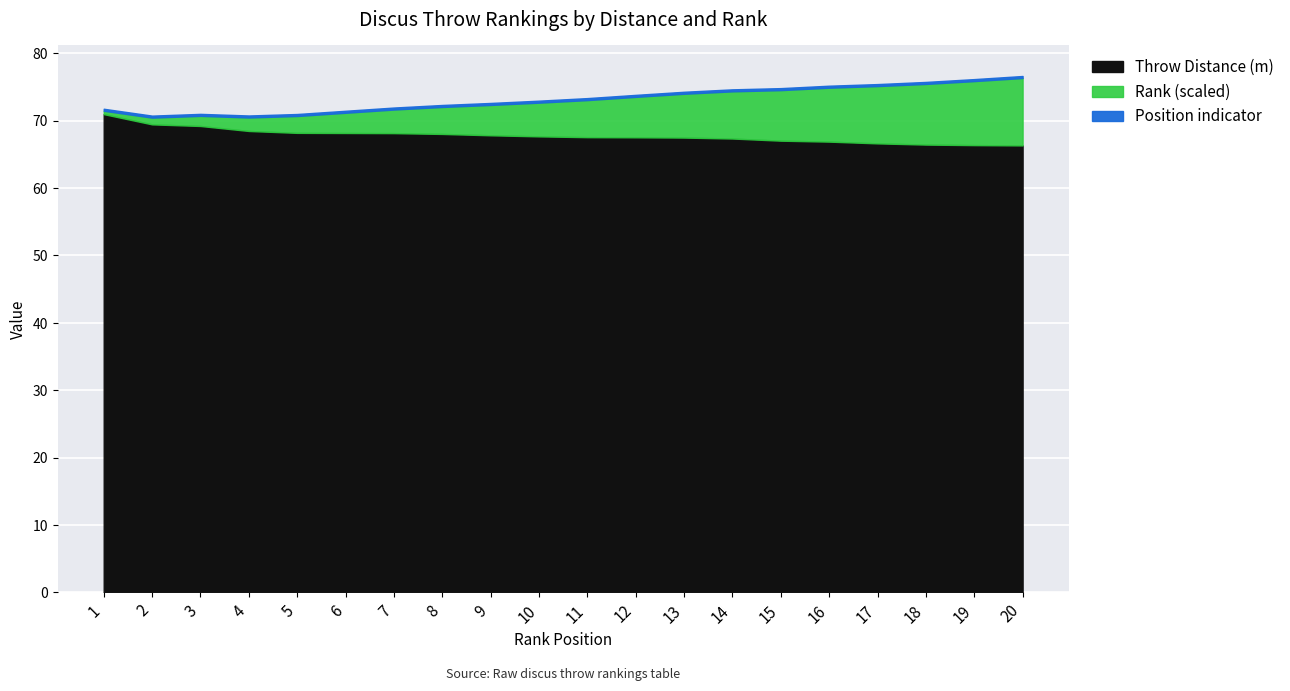

What is the average value of the Throw Distance (m) series?

67.8